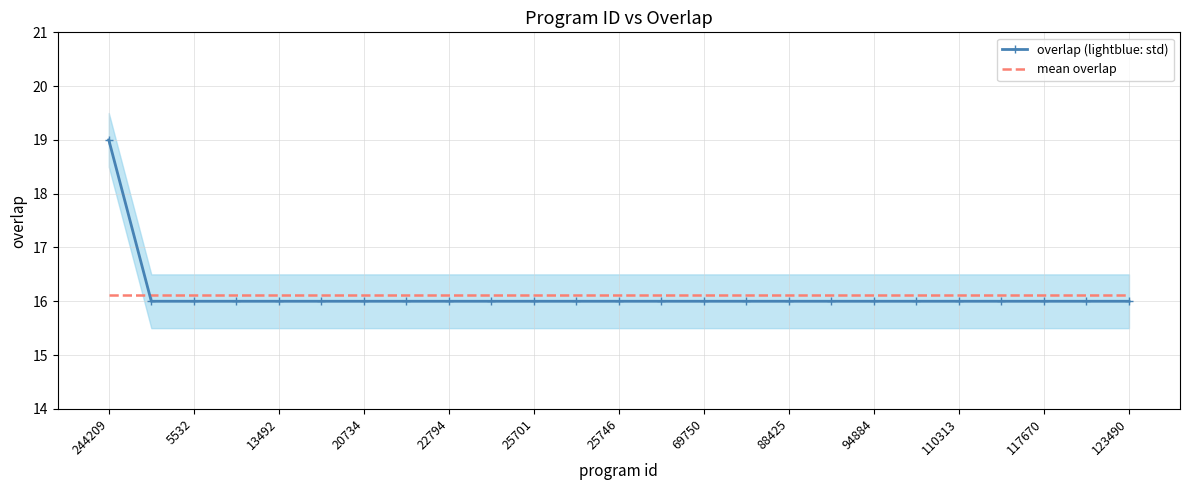

Which category has the highest value in the overlap (lightblue: std) series?

244209